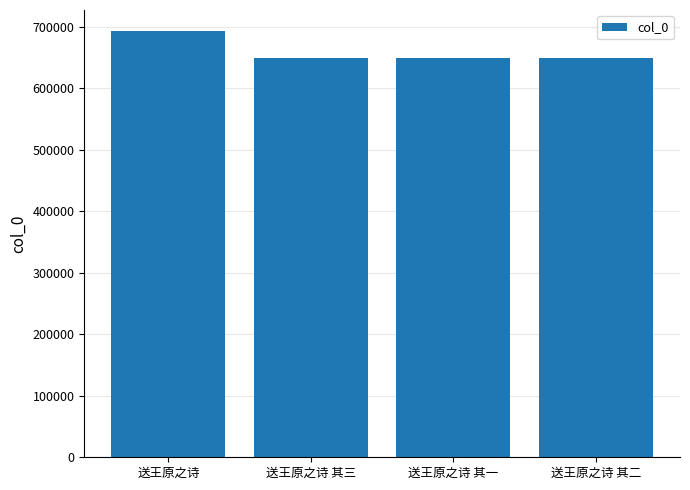

What is the sum of all values?

2638818